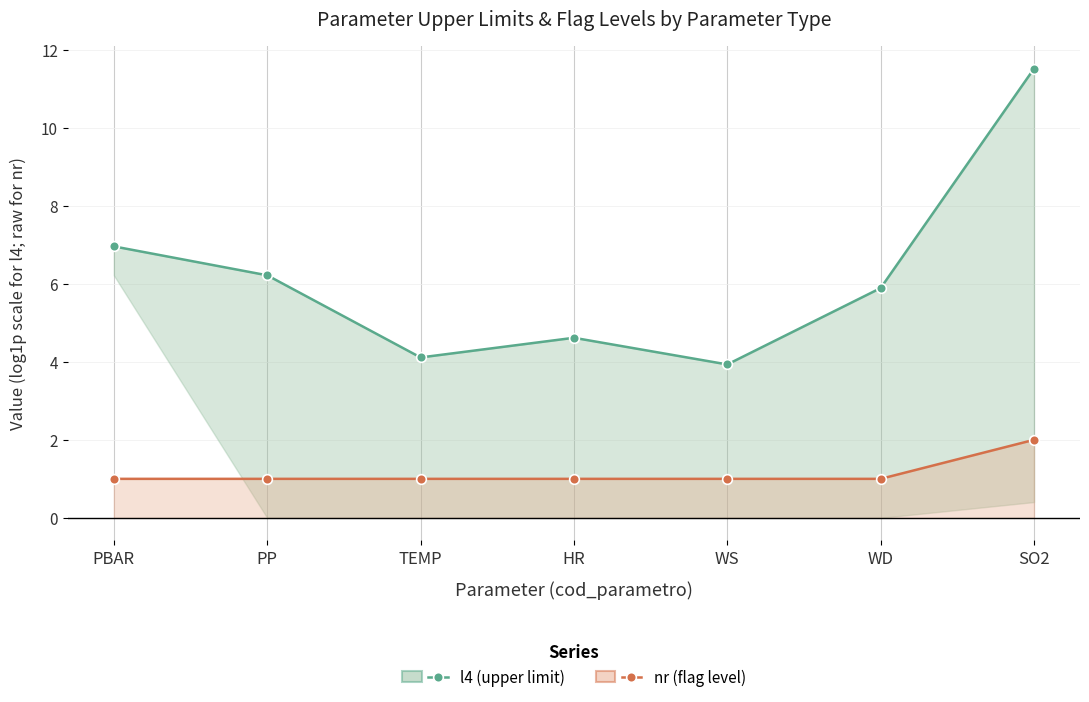

What is the sum of all l4 (upper limit) values?

43.2